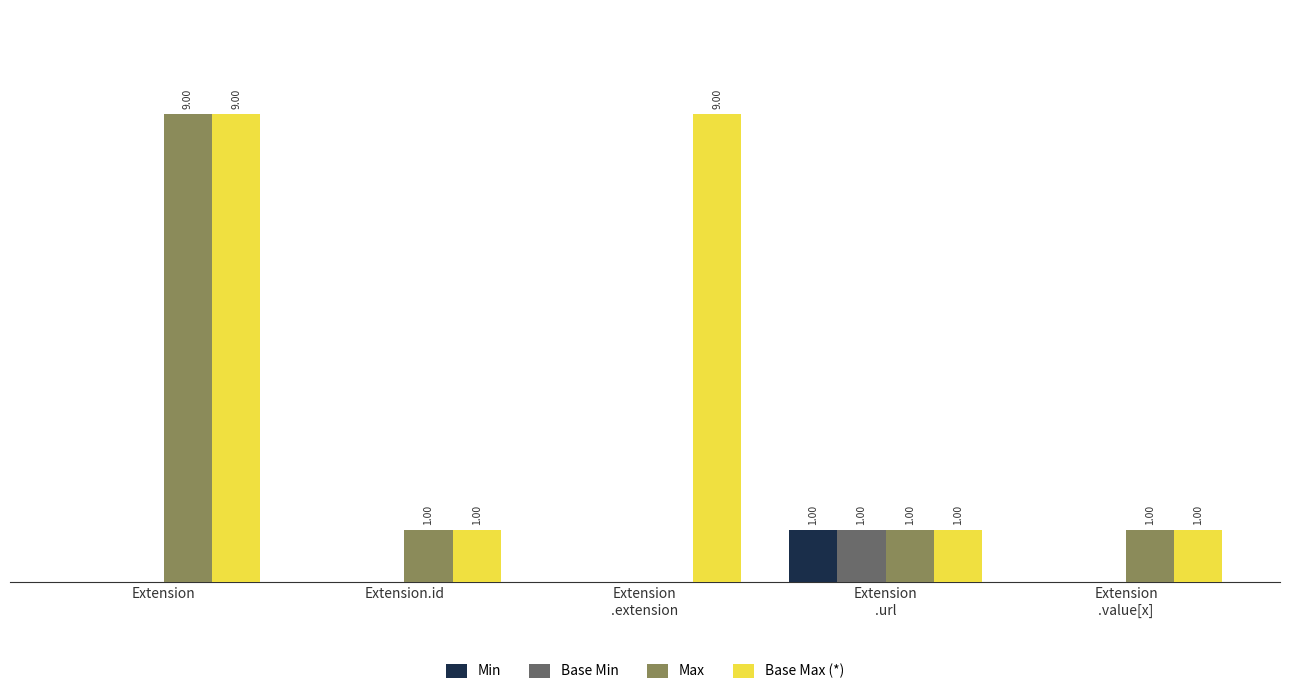

Which series has the largest total across all categories?

Base Max (*)